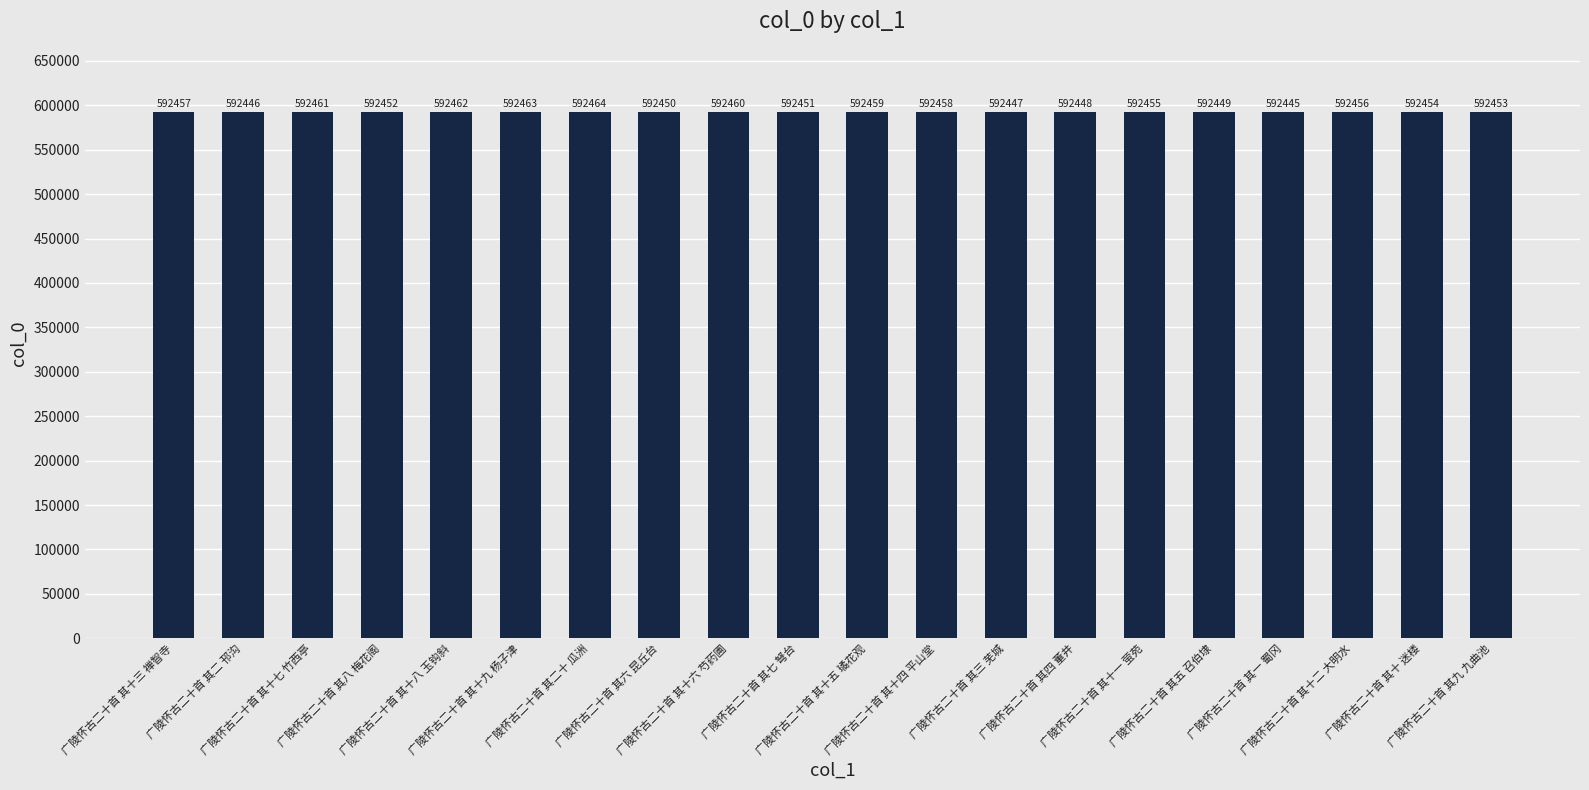

Reading left to right, extract all data points from this chart.

广陵怀古二十首 其十三 禅智寺=592457	广陵怀古二十首 其二 邗沟=592446	广陵怀古二十首 其十七 竹西亭=592461	广陵怀古二十首 其八 梅花阁=592452	广陵怀古二十首 其十八 玉钩斜=592462	广陵怀古二十首 其十九 杨子津=592463	广陵怀古二十首 其二十 瓜洲=592464	广陵怀古二十首 其六 昆丘台=592450	广陵怀古二十首 其十六 芍药圃=592460	广陵怀古二十首 其七 弩台=592451	广陵怀古二十首 其十五 璚花观=592459	广陵怀古二十首 其十四 平山堂=592458	广陵怀古二十首 其三 芜城=592447	广陵怀古二十首 其四 董井=592448	广陵怀古二十首 其十一 萤苑=592455	广陵怀古二十首 其五 召伯埭=592449	广陵怀古二十首 其一 蜀冈=592445	广陵怀古二十首 其十二 大明水=592456	广陵怀古二十首 其十 迷楼=592454	广陵怀古二十首 其九 九曲池=592453